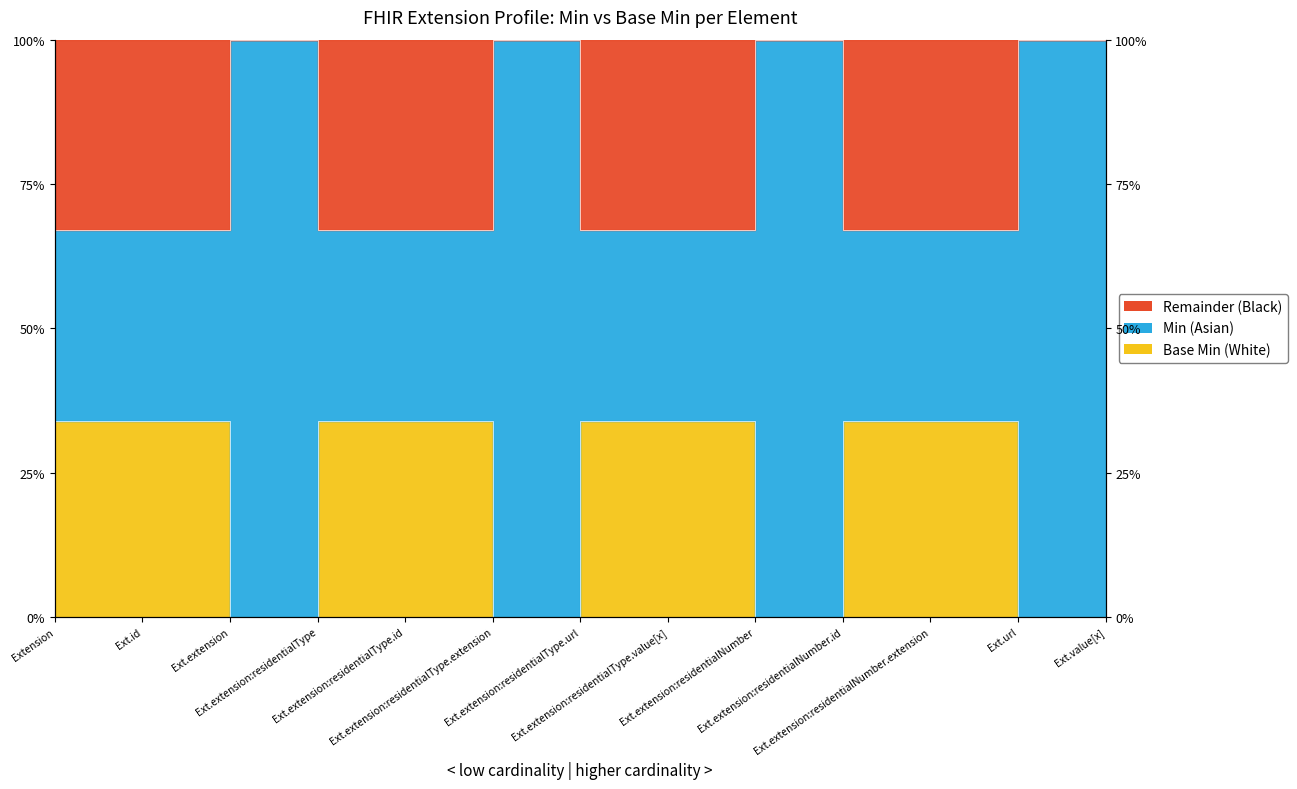

What is the difference between the values at Ext.url and Ext.extension:residentialType.url?

33